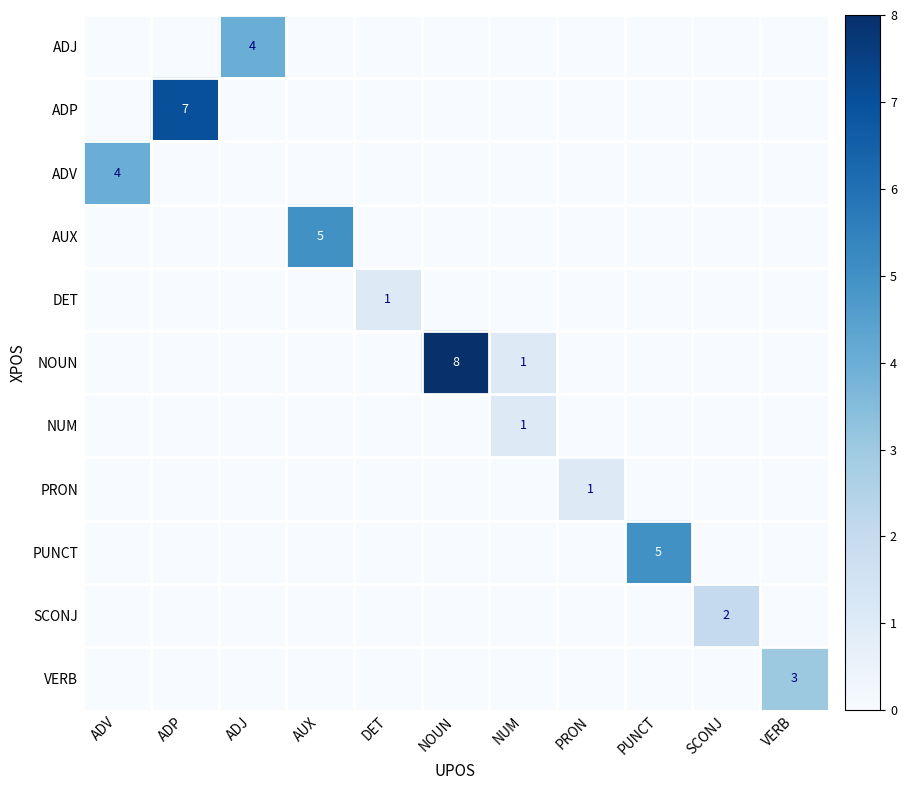

Which category has the highest value across all series?

NOUN